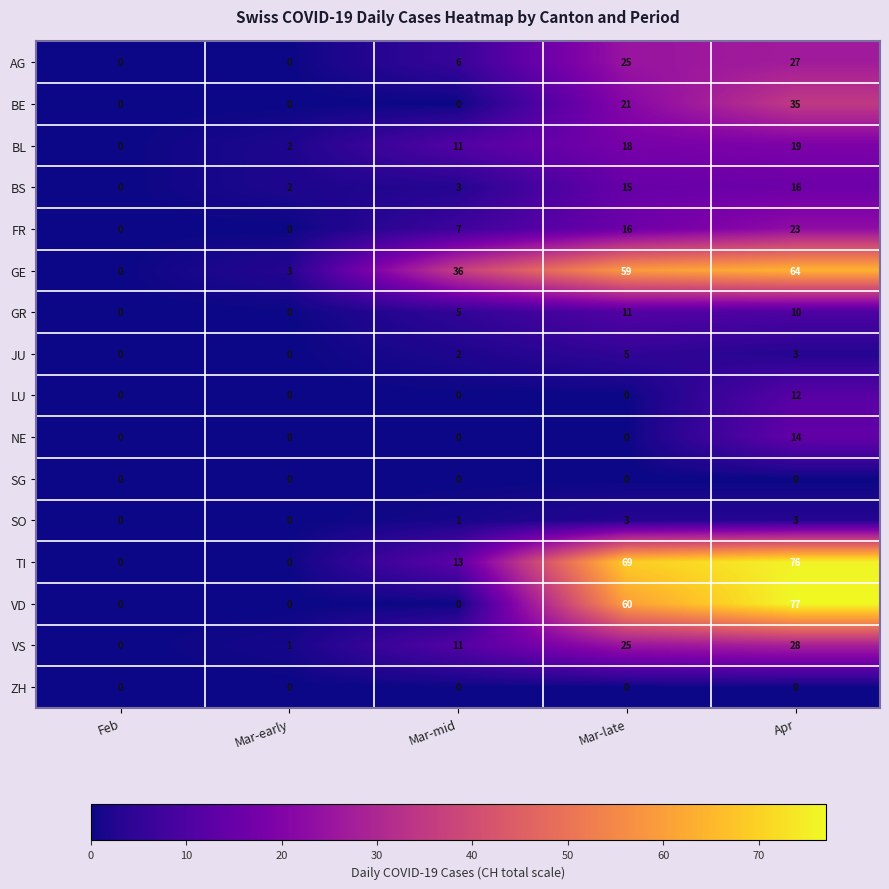

Count the number of data series in this chart.

16